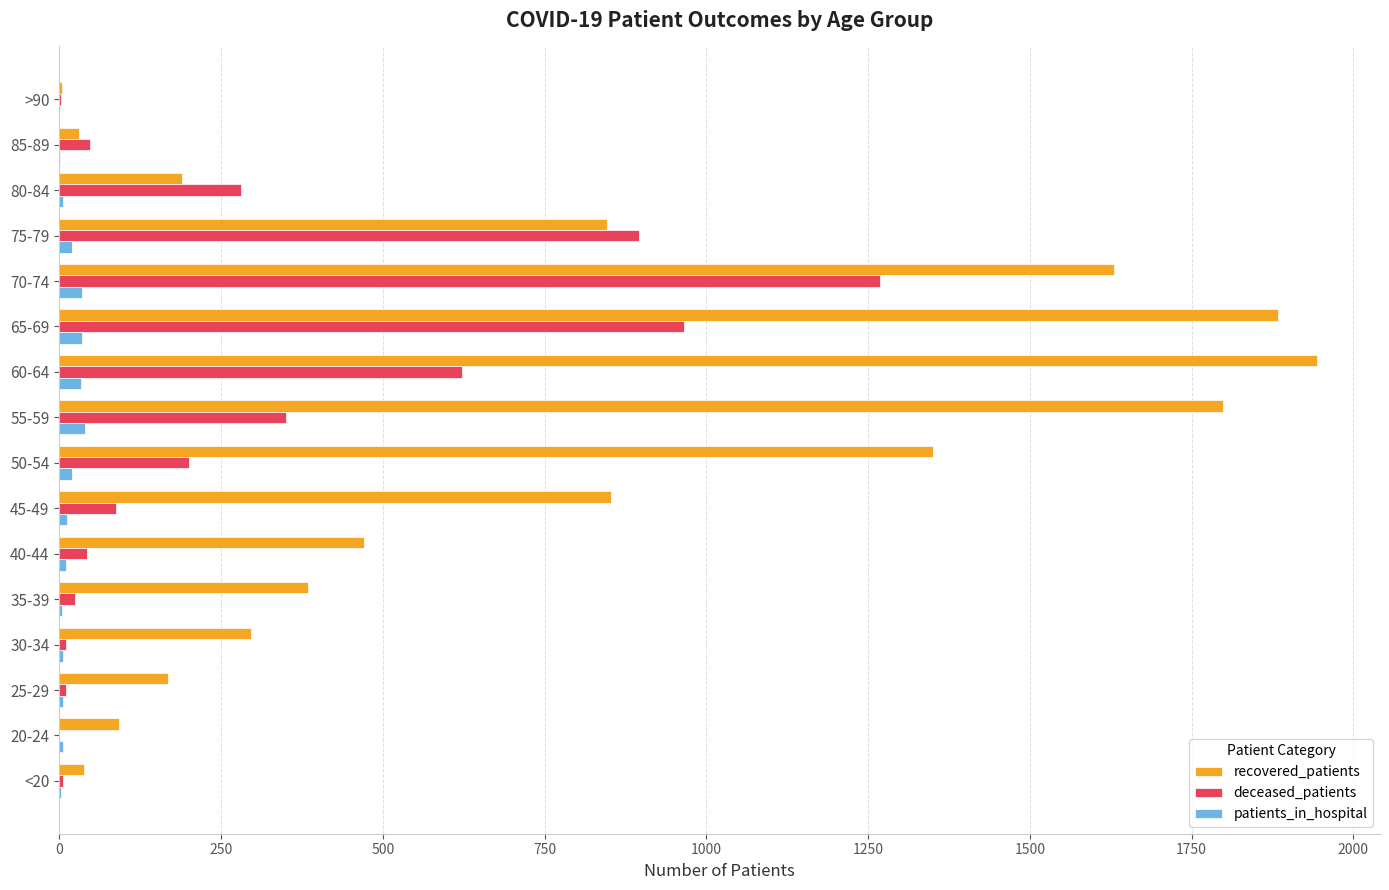

What is the sum of all recovered_patients values?

11980